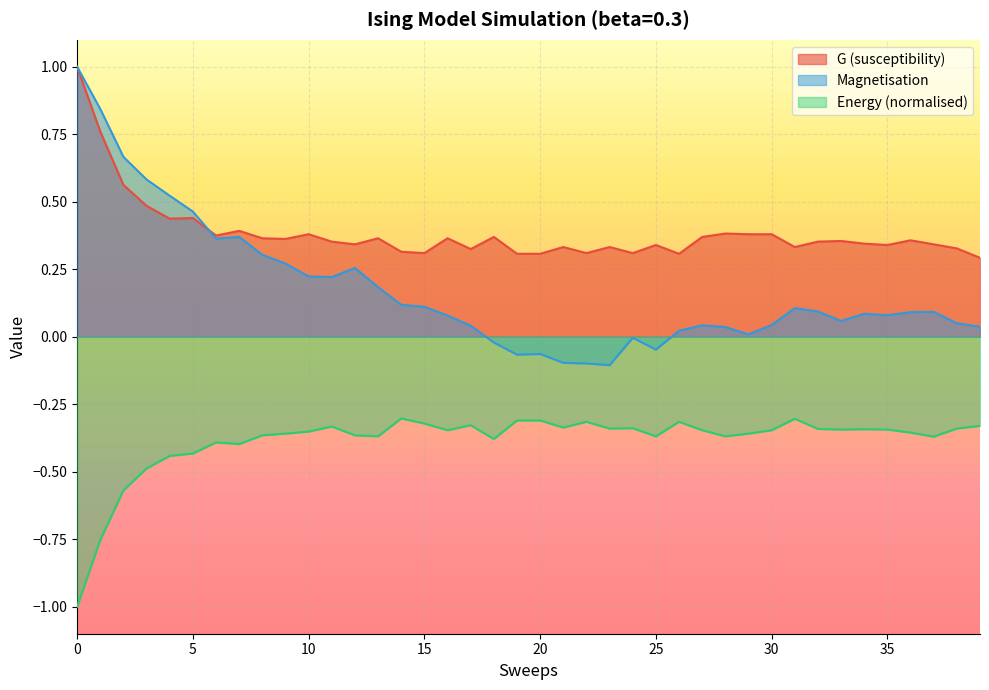

The value of G at 23 is 0.3. True or false?

True